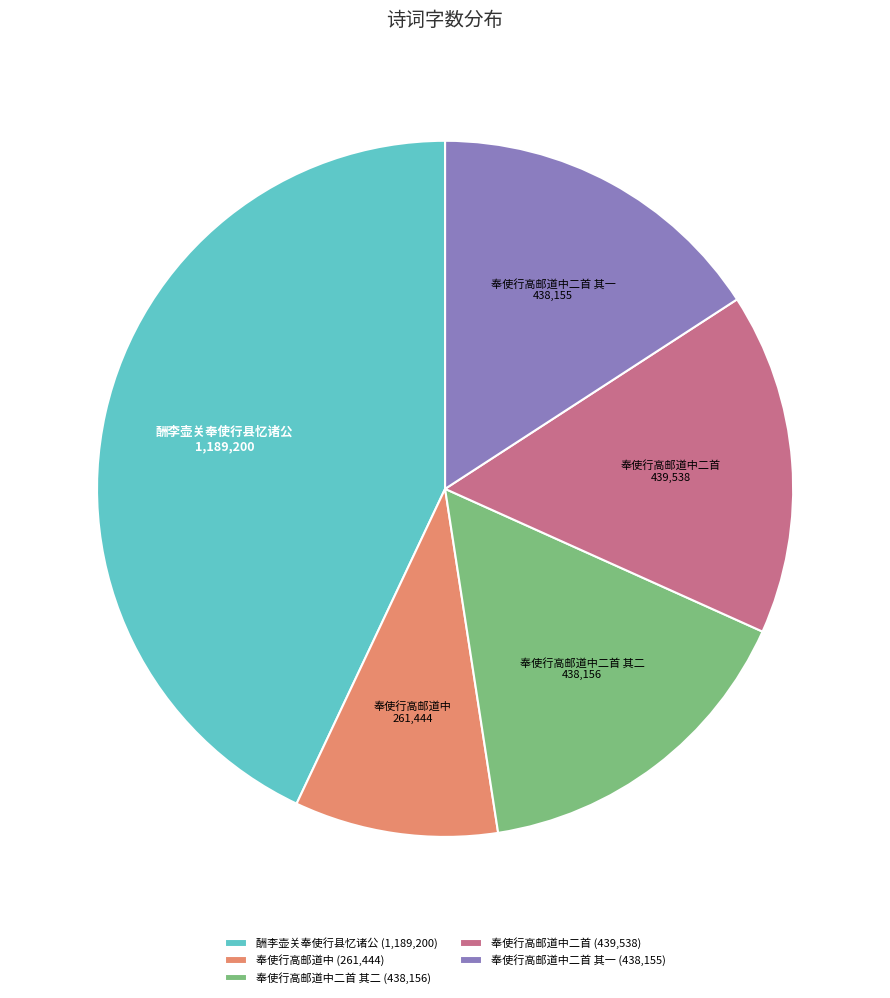

How many segments does this pie chart have?

5